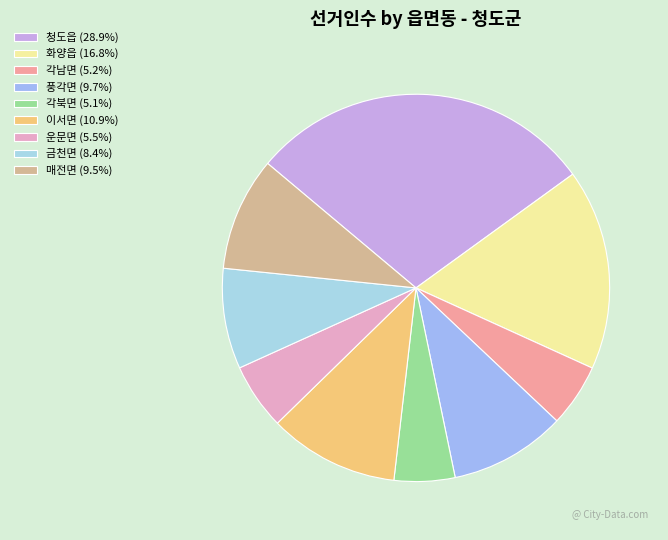

To the nearest percent, what portion does 청도읍 represent?

29%